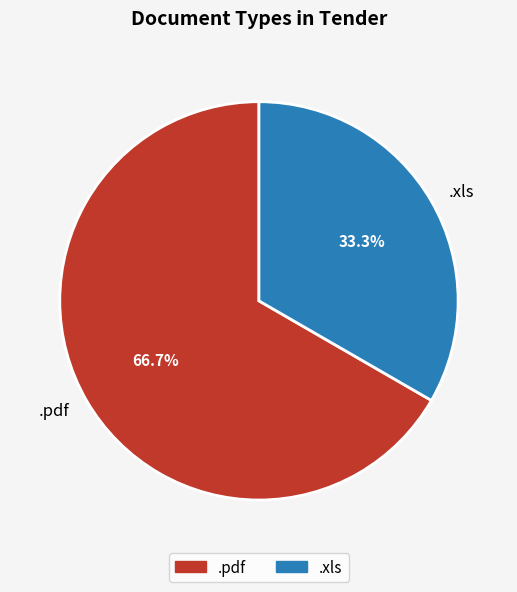

True or false: .pdf accounts for 67% of the total.

True